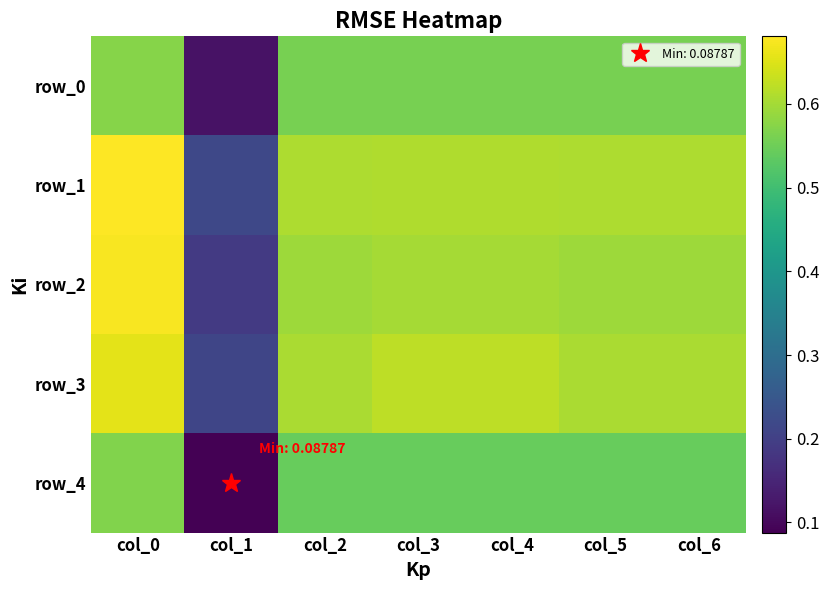

At how many categories does at least one series exceed 0?

7